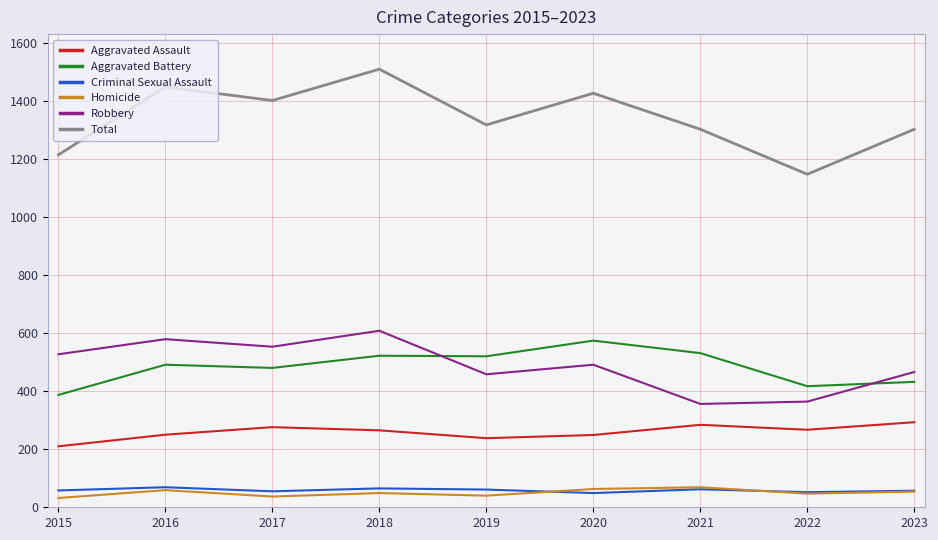

What is the difference between the second highest and minimum values in the Aggravated Assault series?

74